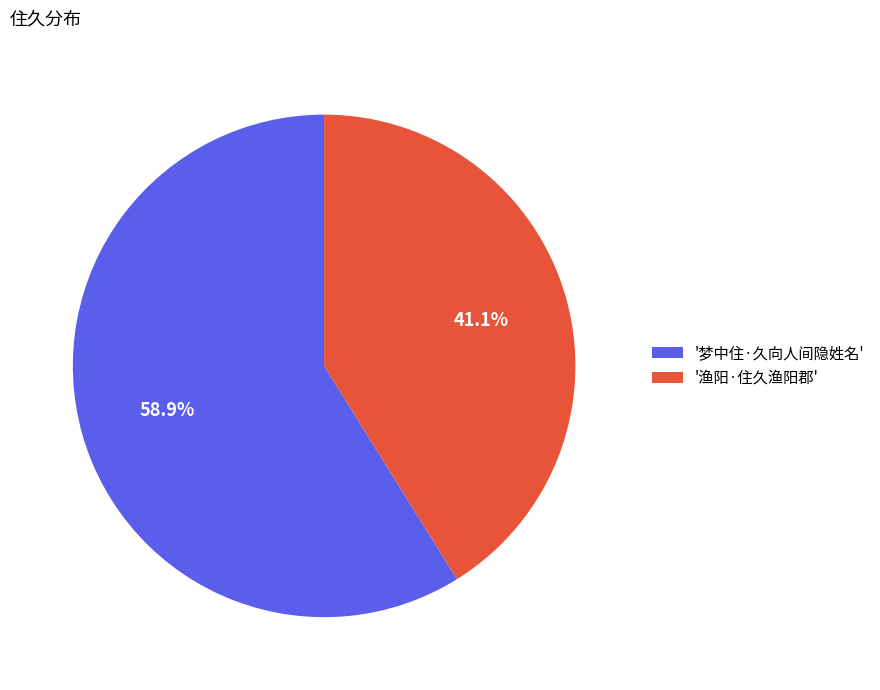

Combined, what portion of the pie is '渔阳·住久渔阳郡' and '梦中住·久向人间隐姓名'?

100.0%